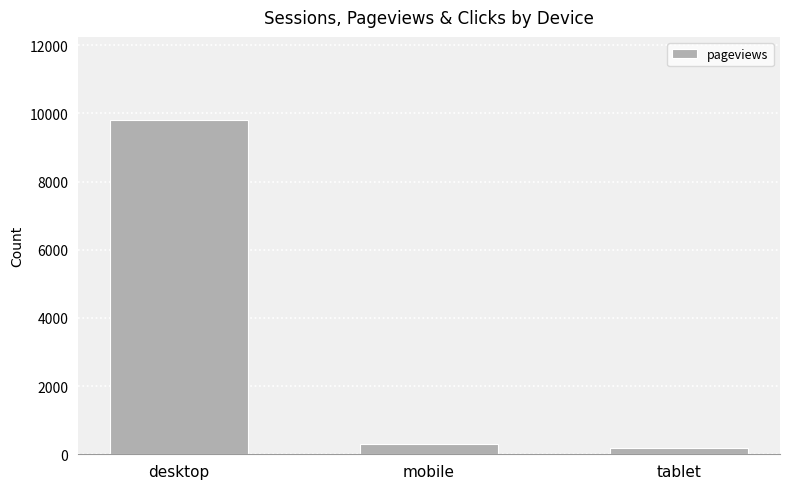

The value at desktop is 14009. True or false?

False